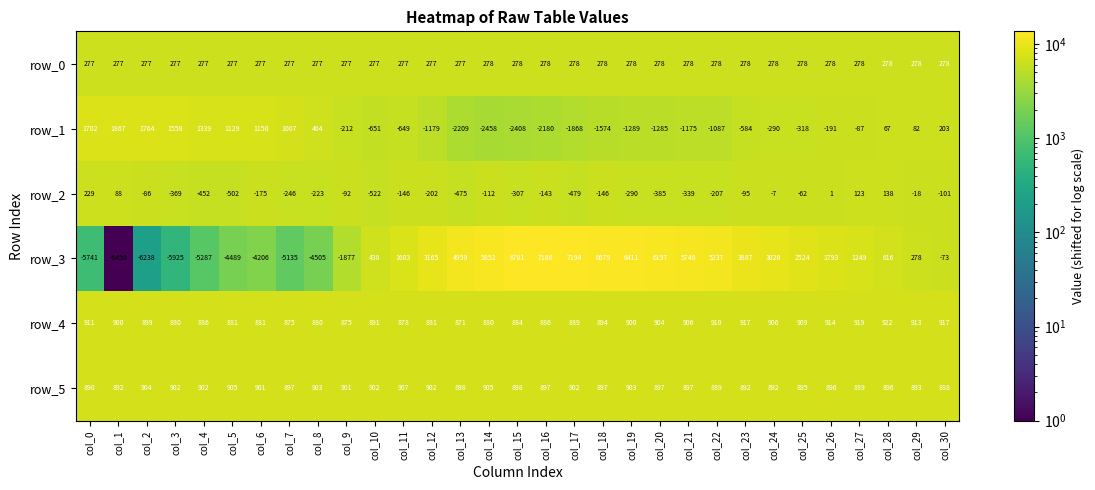

What is the difference between the highest and lowest values at col_0?

7443